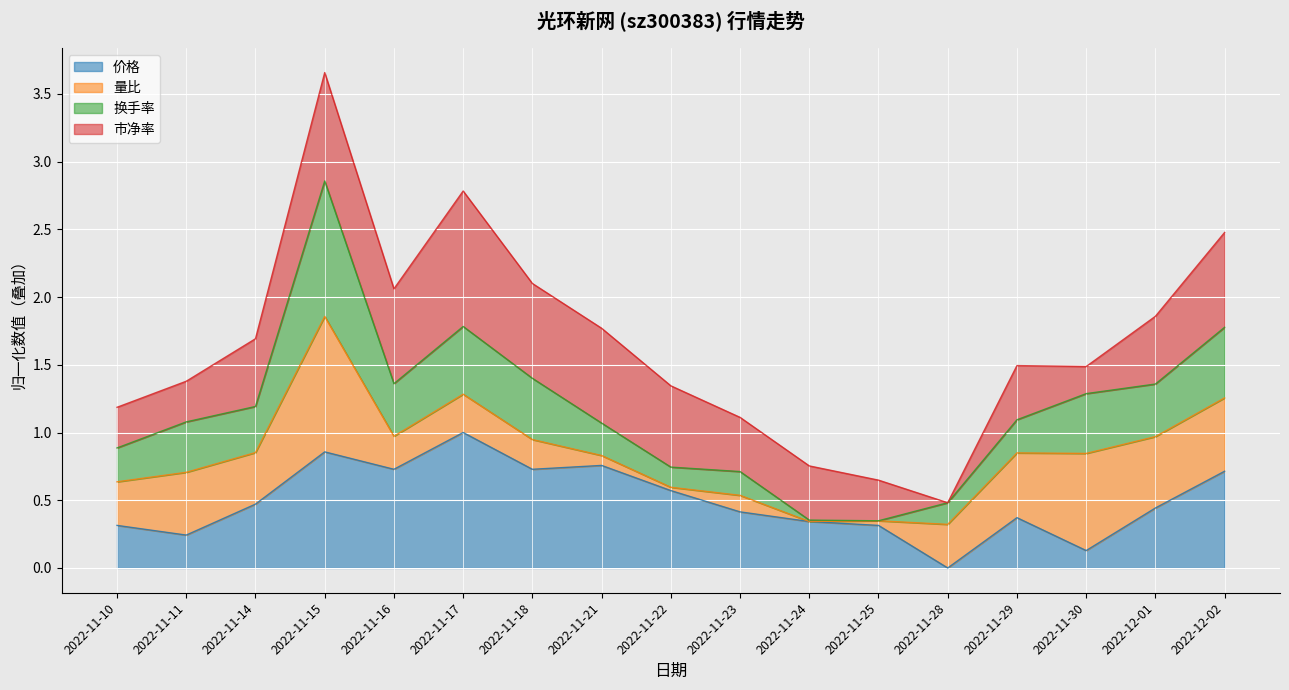

True or false: 价格 has a value of 0.2 at 2022-11-11.

True